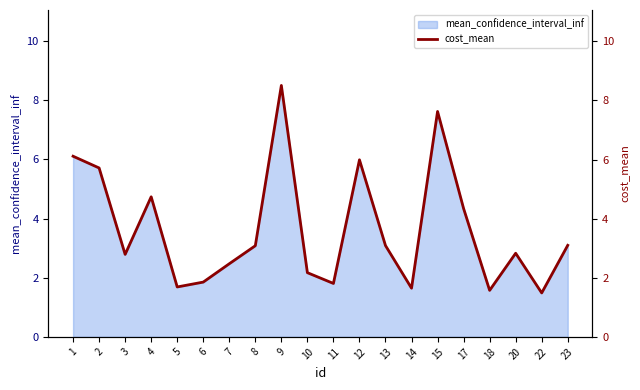

What is the value of the 3rd point from the left?

2.8